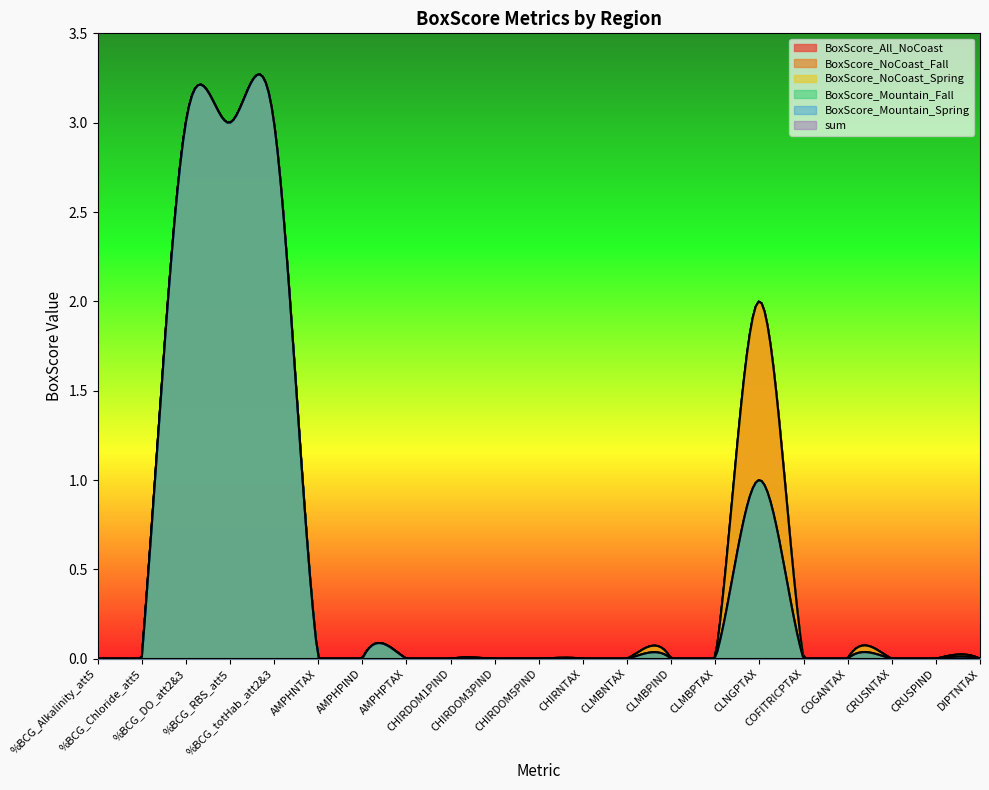

Does the chart display data point markers on the line(s)?

No